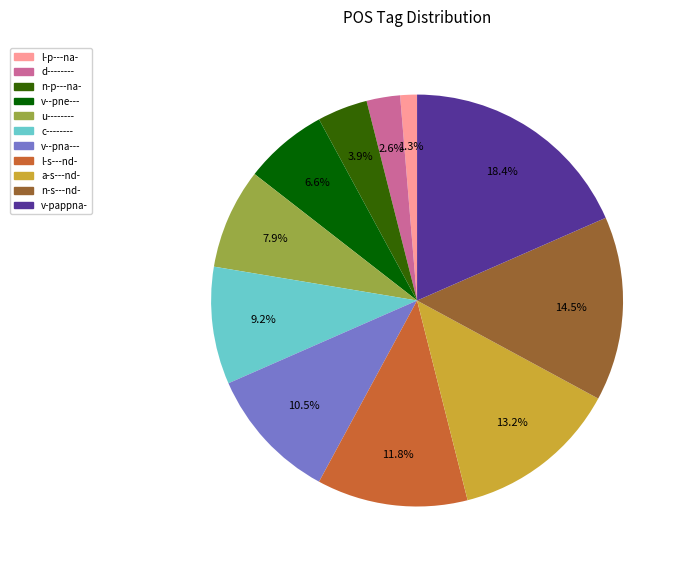

The n-s---nd- slice represents 6% of the pie. True or false?

False